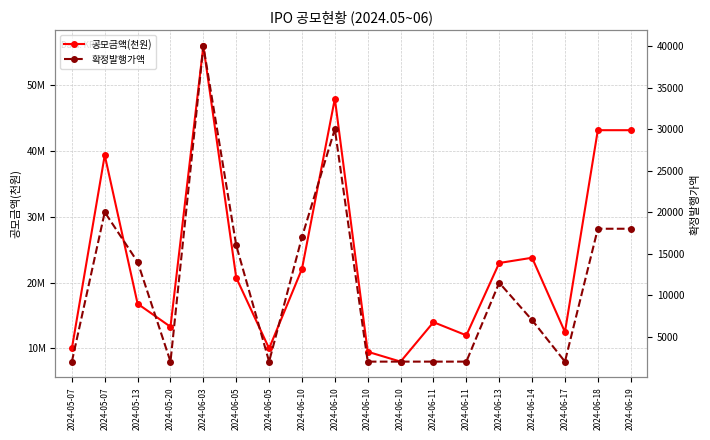

List the labels in order of 공모금액(천원) value, largest first.

2024-06-03, 2024-06-10, 2024-06-18, 2024-06-19, 2024-05-07, 2024-06-14, 2024-06-13, 2024-06-10, 2024-06-05, 2024-05-13, 2024-06-11, 2024-05-20, 2024-06-17, 2024-06-11, 2024-05-07, 2024-06-05, 2024-06-10, 2024-06-10